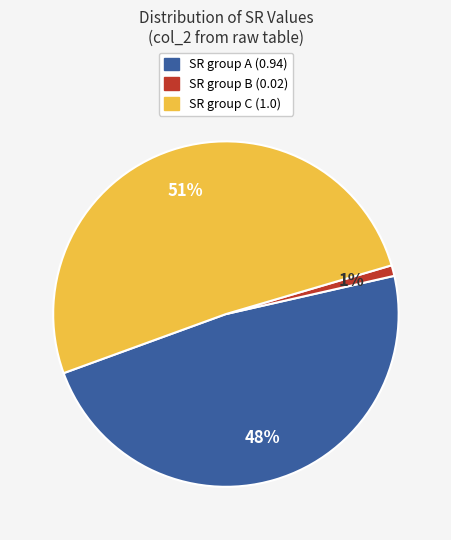

To the nearest percent, what is the average slice percentage?

33%